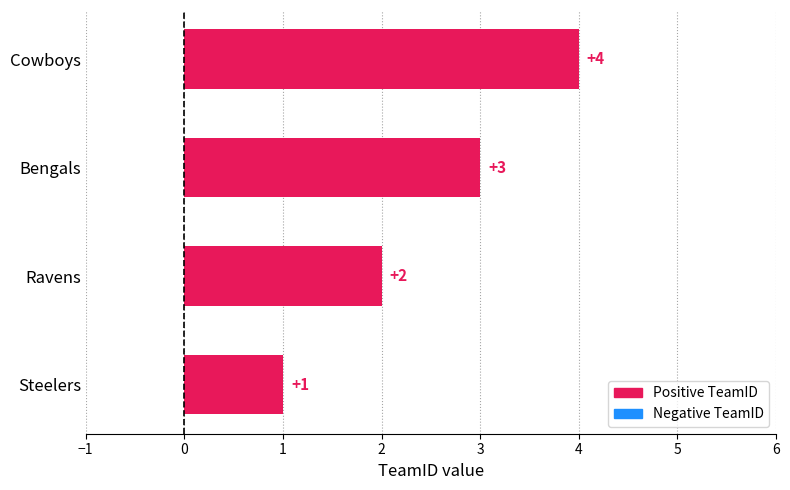

What is the change in value from Ravens to Bengals?

+1